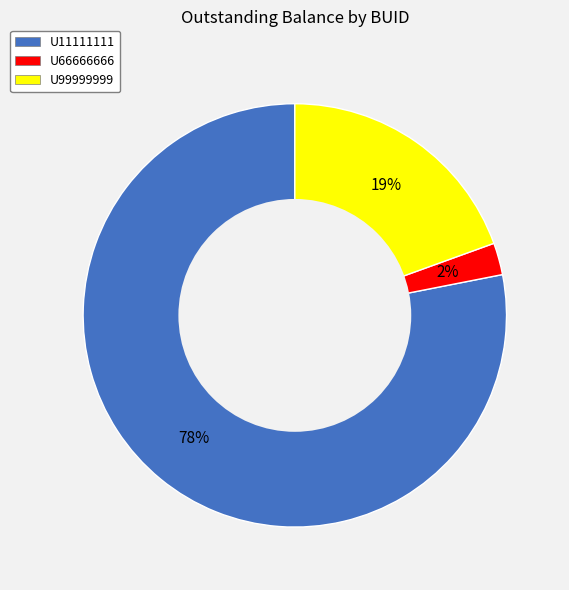

Is the sum of U99999999 and U66666666 greater than half?

No